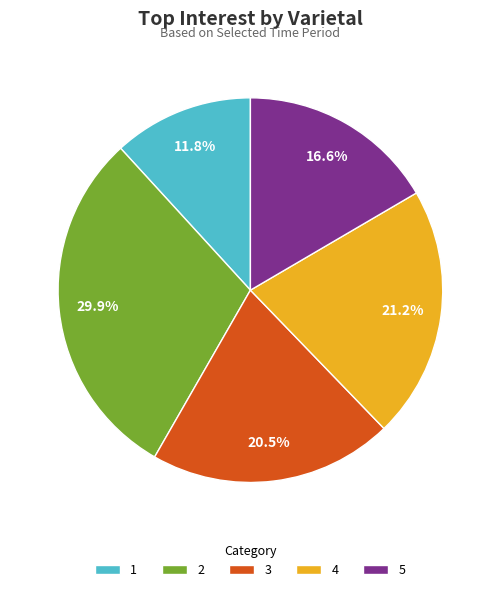

What portion of the pie excludes 3?

79.5%